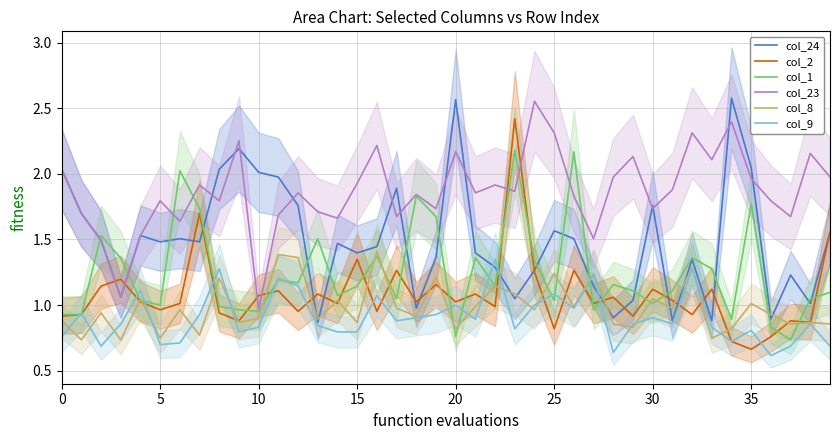

How many interior local peaks does the col_1 series have?

12